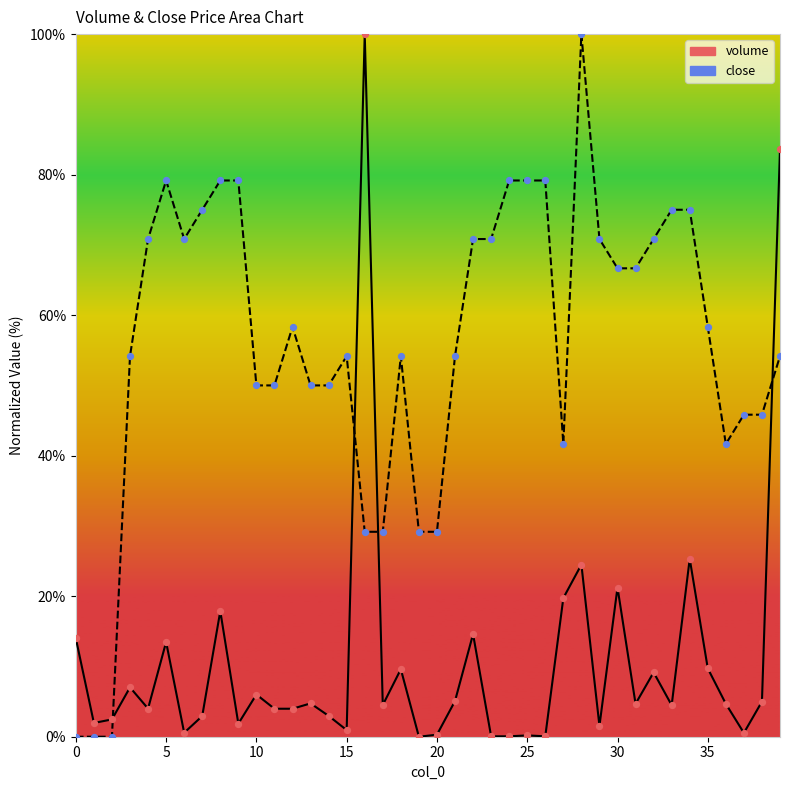

Which series has the largest Y range (max minus min)?

volume